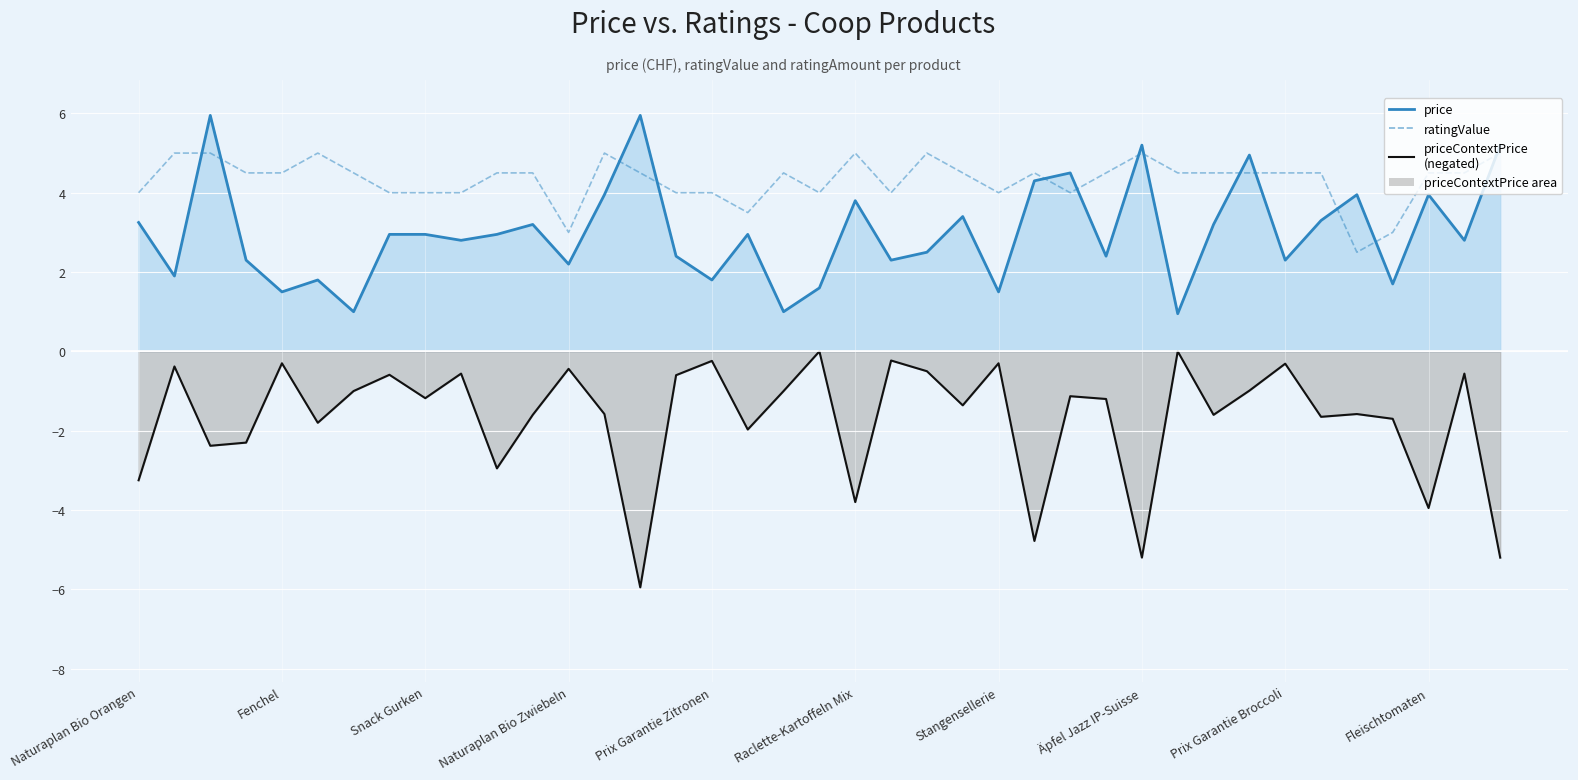

Which series has the largest range (max minus min)?

priceContextPrice (neg line)